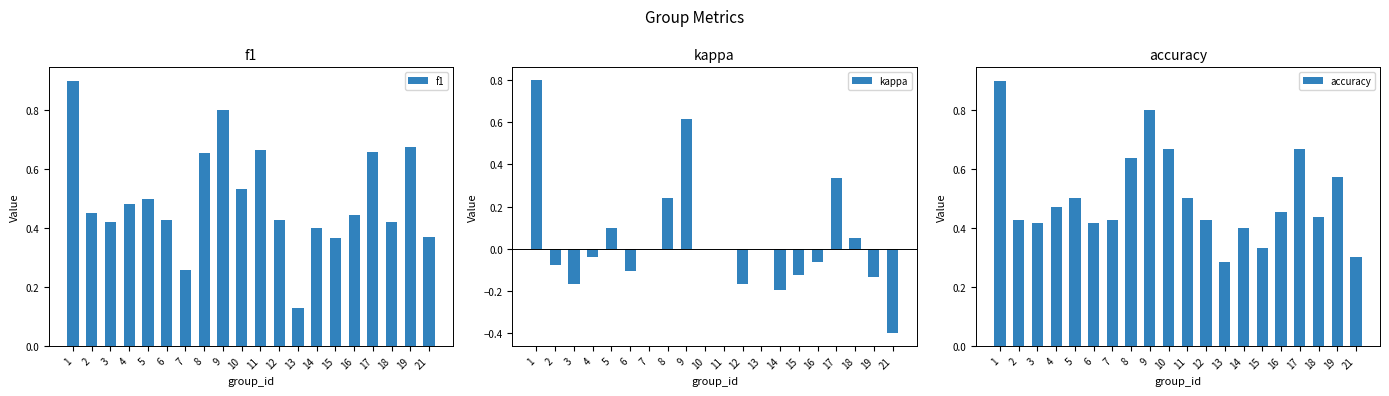

Rank the series by their maximum value, from lowest to highest.

kappa, accuracy, f1